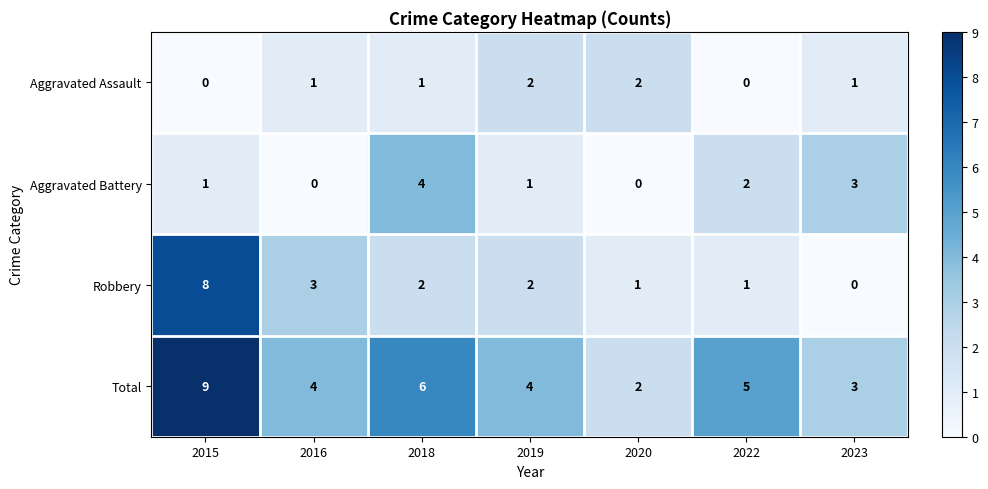

Reading left to right, transcribe all the data shown in this chart.

Aggravated Assault: 2015=0	2016=1	2018=1	2019=2	2020=2	2022=0	2023=1
Aggravated Battery: 2015=1	2016=0	2018=4	2019=1	2020=0	2022=2	2023=3
Robbery: 2015=8	2016=3	2018=2	2019=2	2020=1	2022=1	2023=0
Total: 2015=9	2016=4	2018=6	2019=4	2020=2	2022=5	2023=3